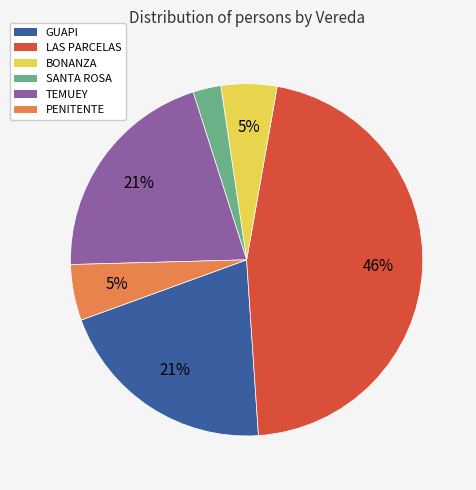

Which has a higher value, BONANZA or SANTA ROSA?

BONANZA